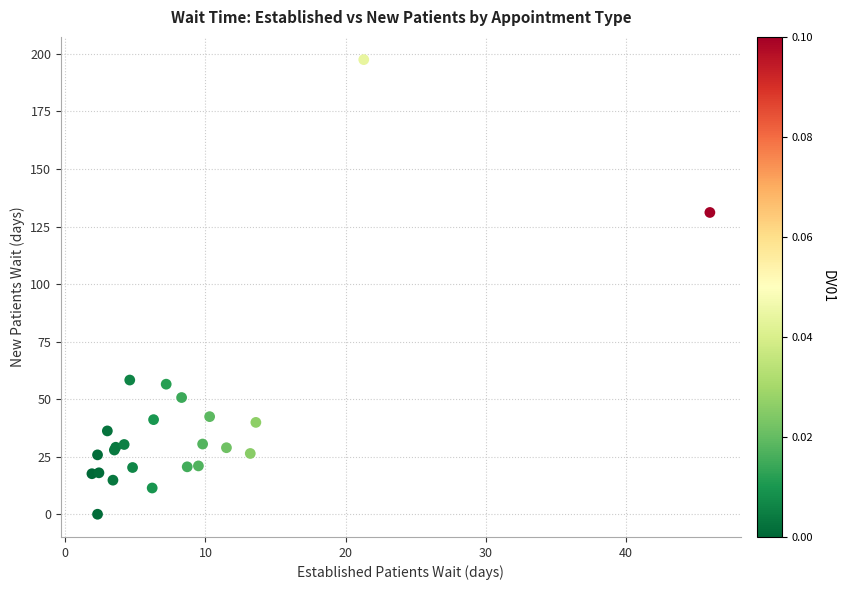

What Y value in the scatter plot is closest to 98?

131.1